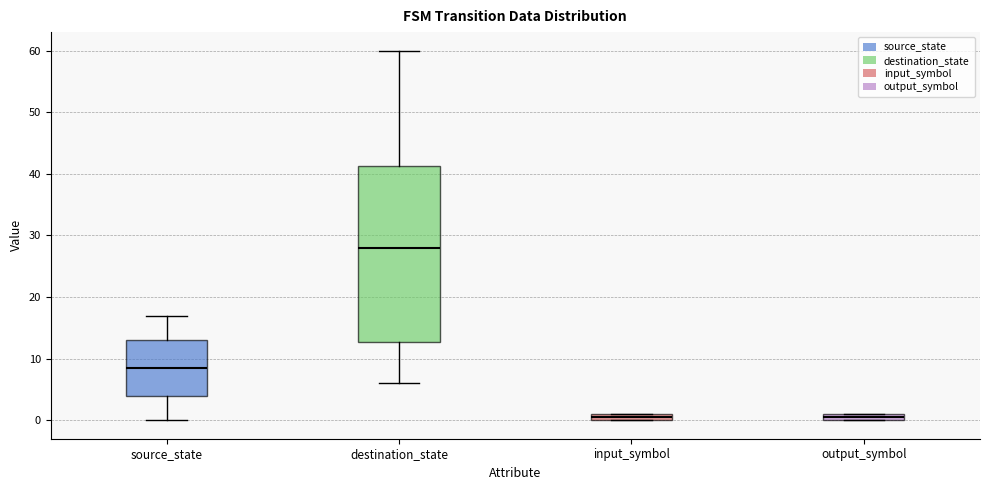

Where is the upper edge of the box for output_symbol on the y-axis? The values are not printed on the chart, so give them approximately, as read against the axis.

1